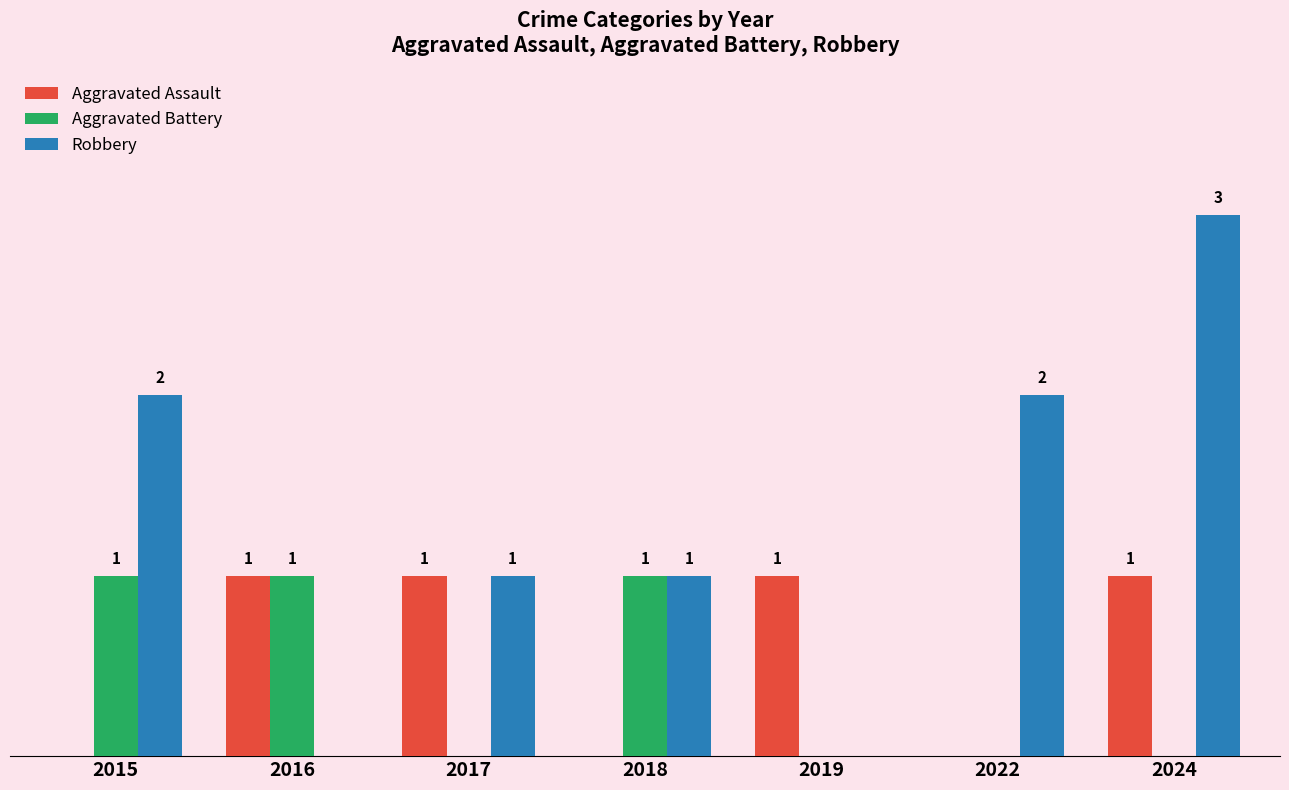

Between 2016 and 2024, which series saw the biggest shift?

Robbery